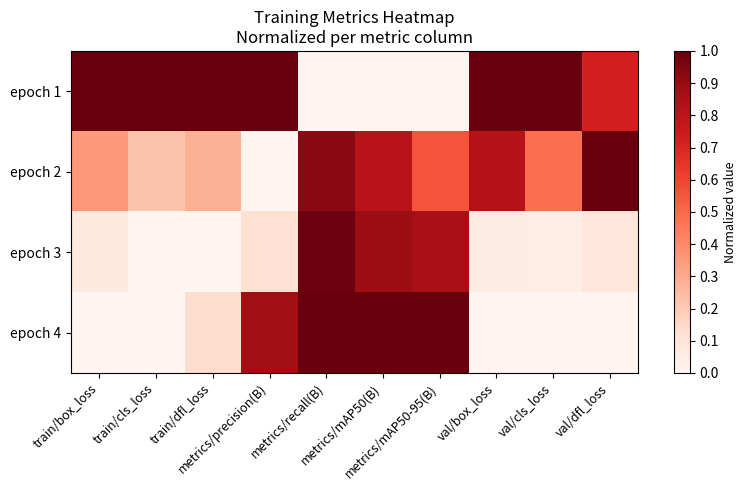

Between metrics/precision(B) and metrics/recall(B), which series saw the biggest shift?

epoch 1